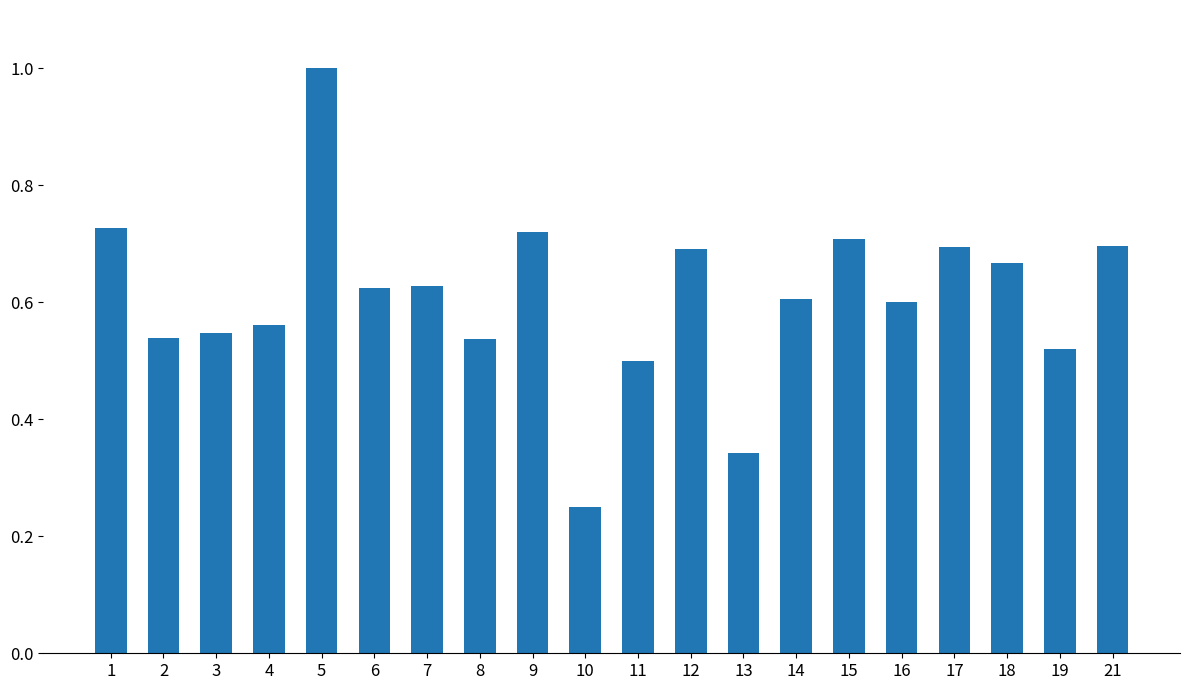

True or false: the data shows 1.0 at 5.

True